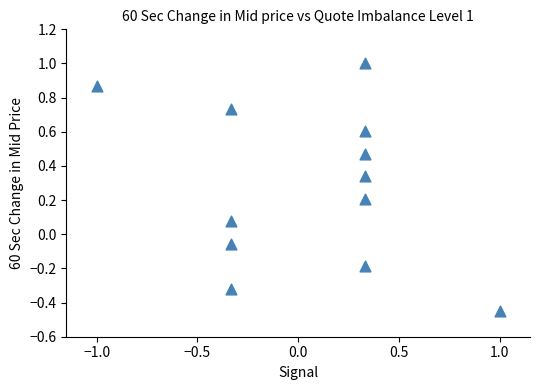

What is the range of X values (max minus min)?

2.0